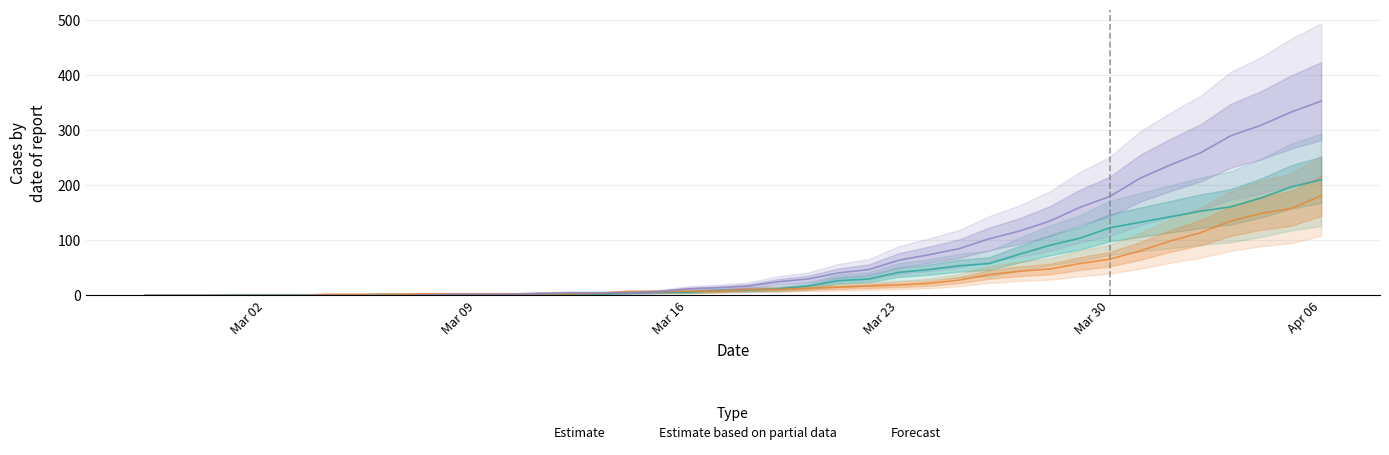

How many values in the Estimate series exceed 10?

19